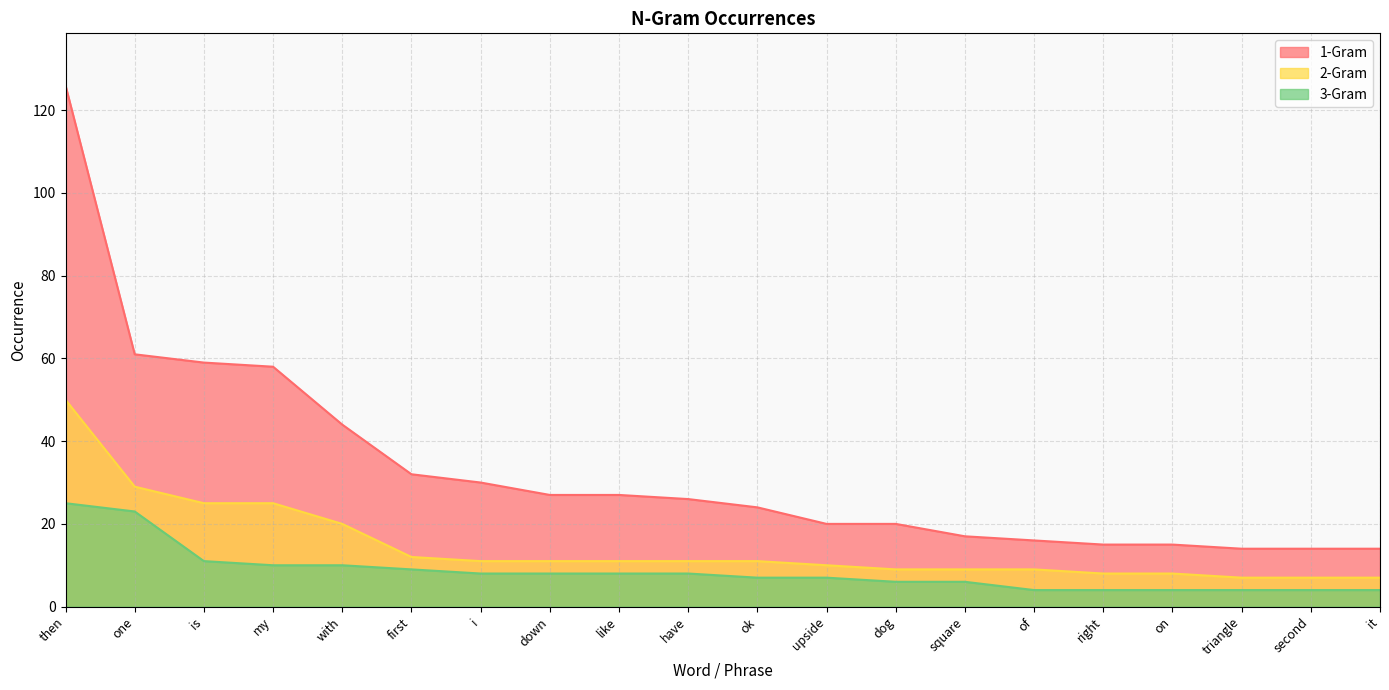

Which category has the lowest value across all series?

of